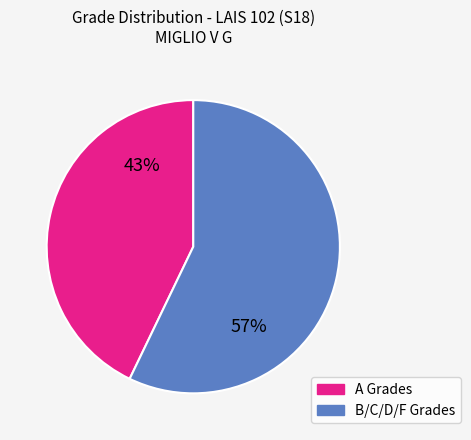

To the nearest percent, what is the difference between the largest and smallest slice percentages?

14%